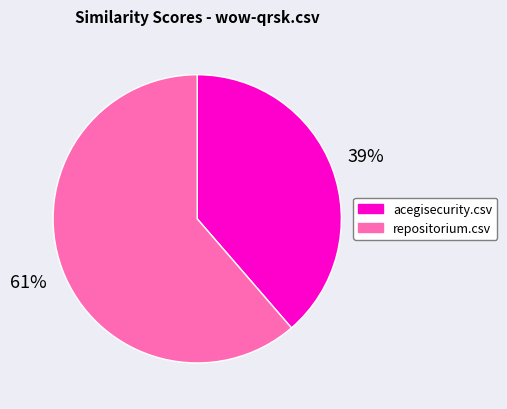

What is the largest slice in the pie chart?

repositorium.csv